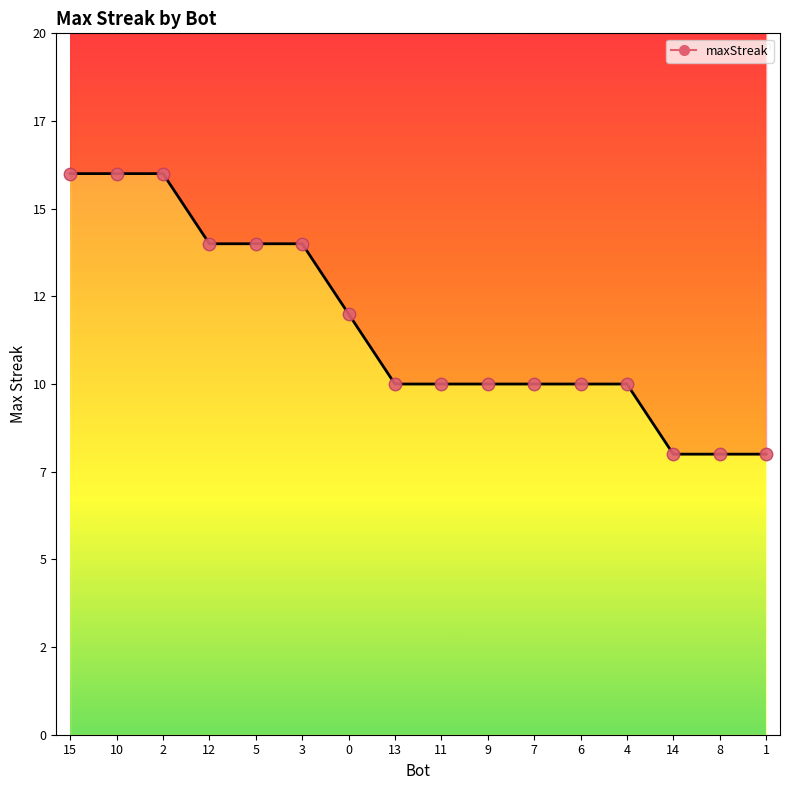

Between 5 and 2, which is larger?

2